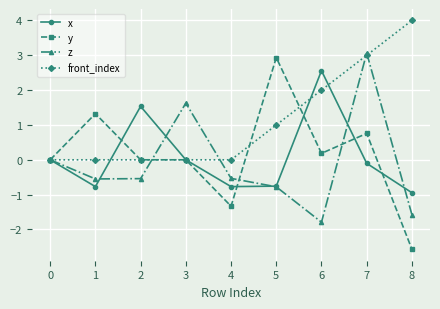

How many distinct data groups are displayed?

4